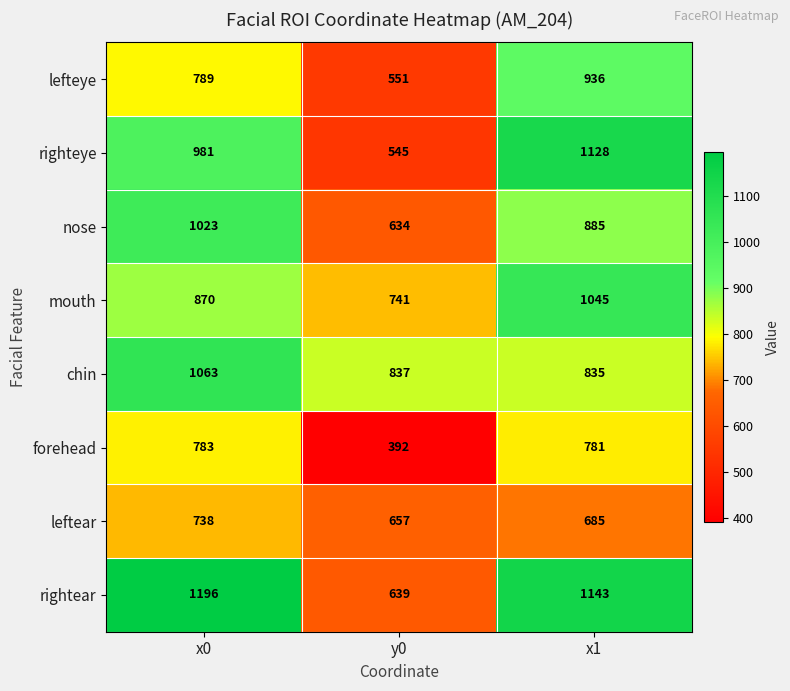

Where is nose nearest to the value 828?

x1